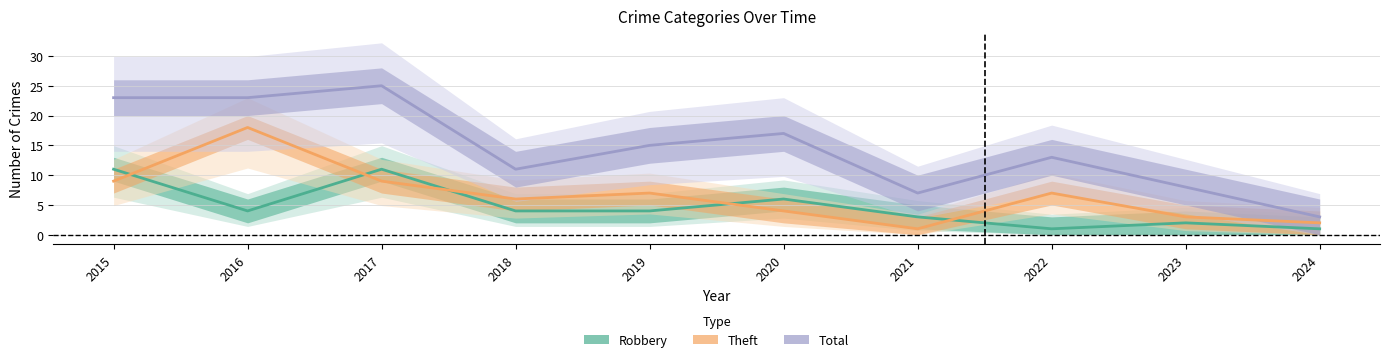

Where is the first local maximum for Theft?

2016